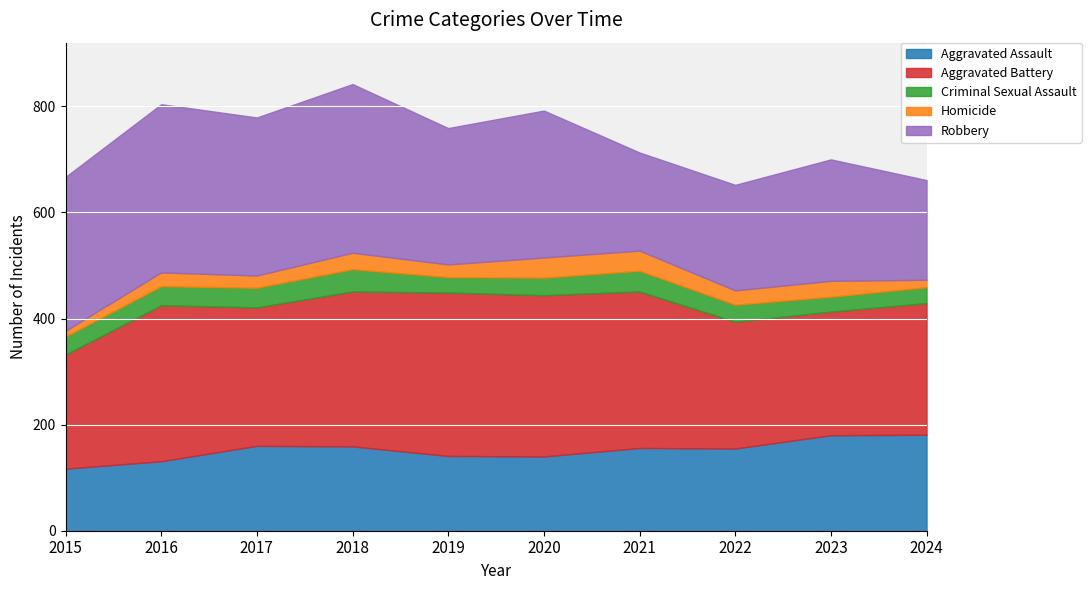

True or false: Aggravated Assault and Aggravated Battery intersect in this chart.

False